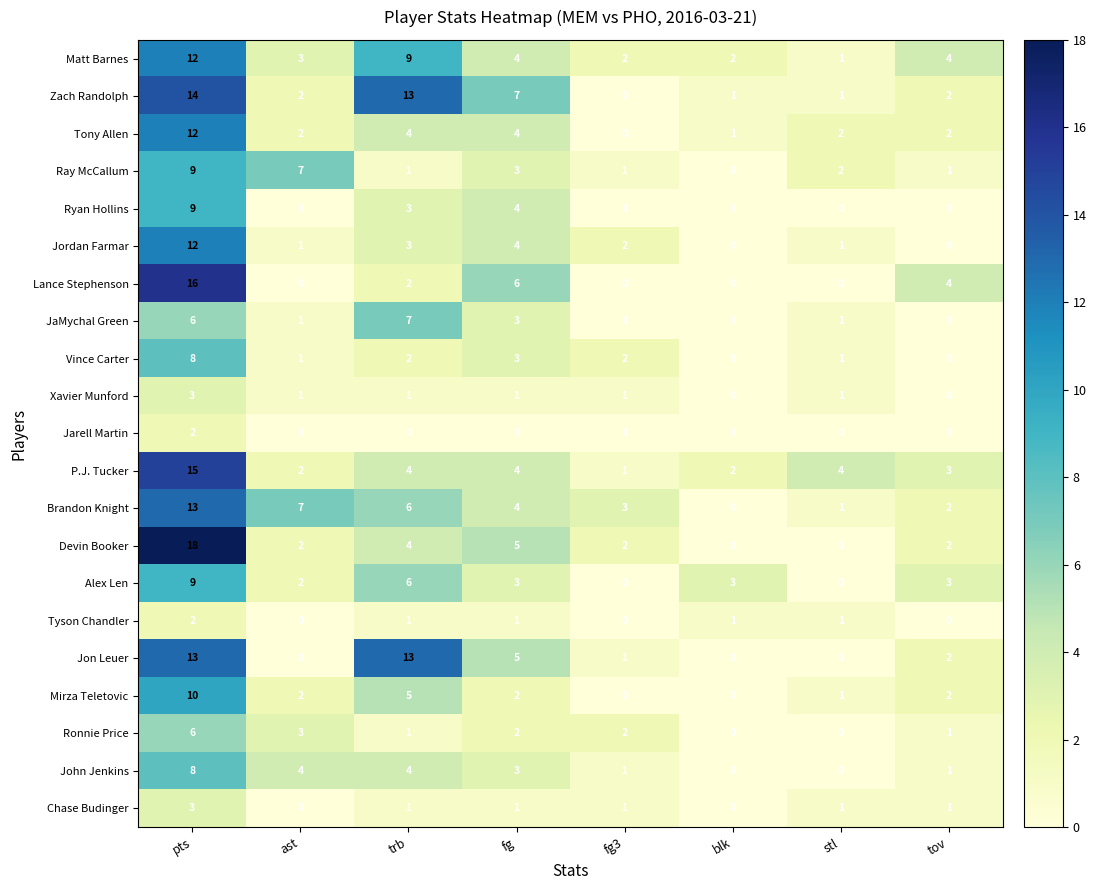

How many distinct data groups are displayed?

21